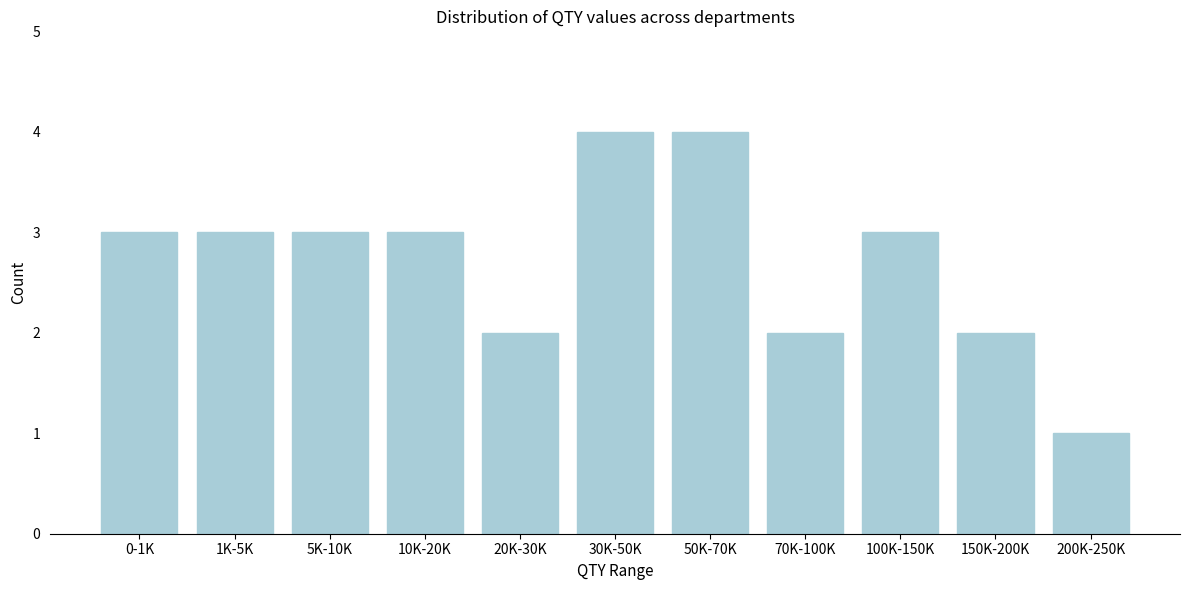

Reading right to left, list all the values displayed in this chart.

1	2	3	2	4	4	2	3	3	3	3